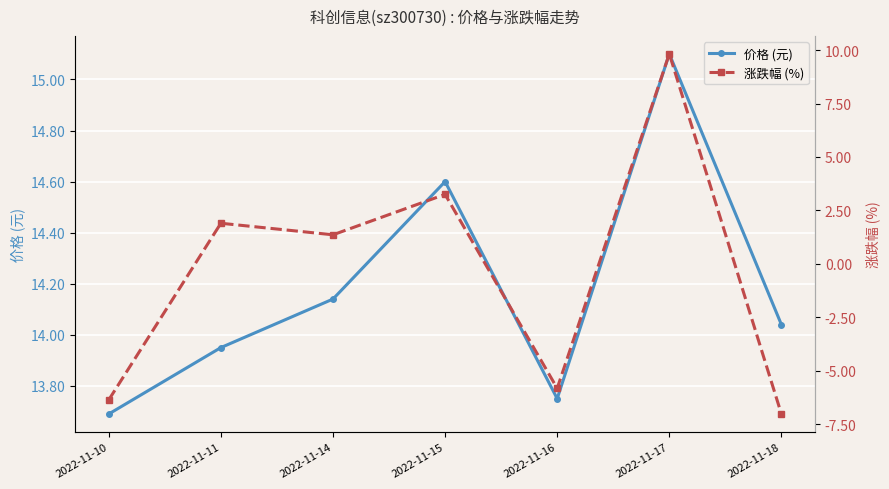

What is the difference between the highest and lowest values at 2022-11-17?

5.3